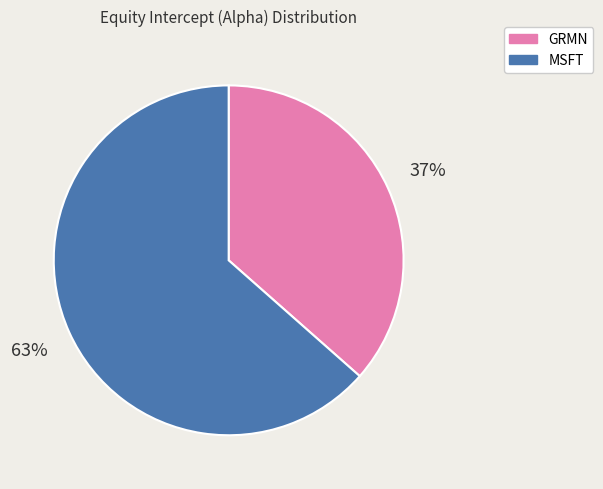

The GRMN slice represents 37% of the pie. True or false?

True